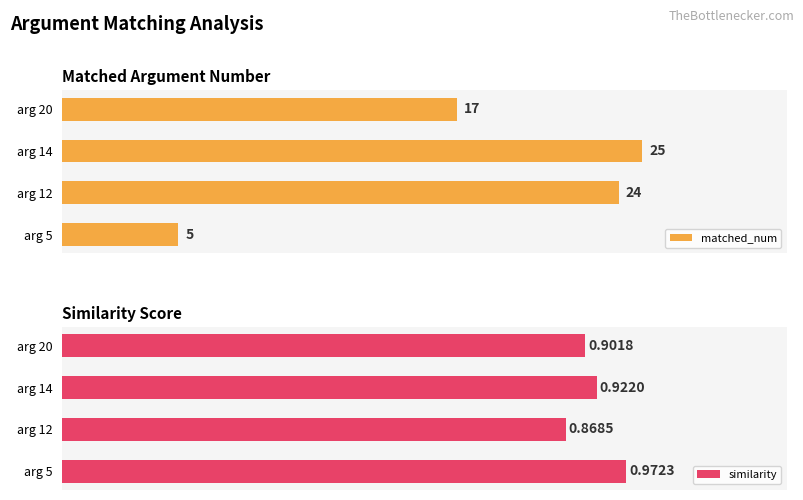

Count the number of categories in the chart.

4